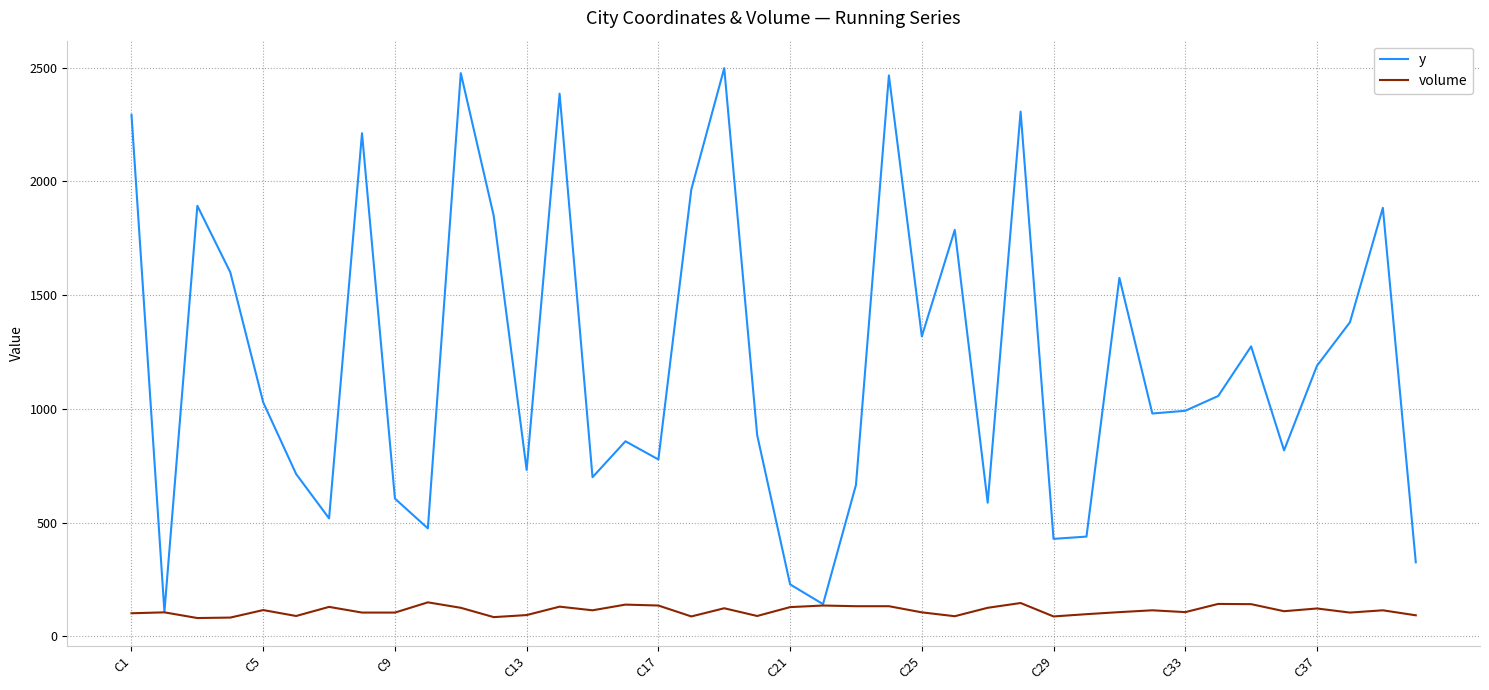

Which series has the largest total across all categories?

y